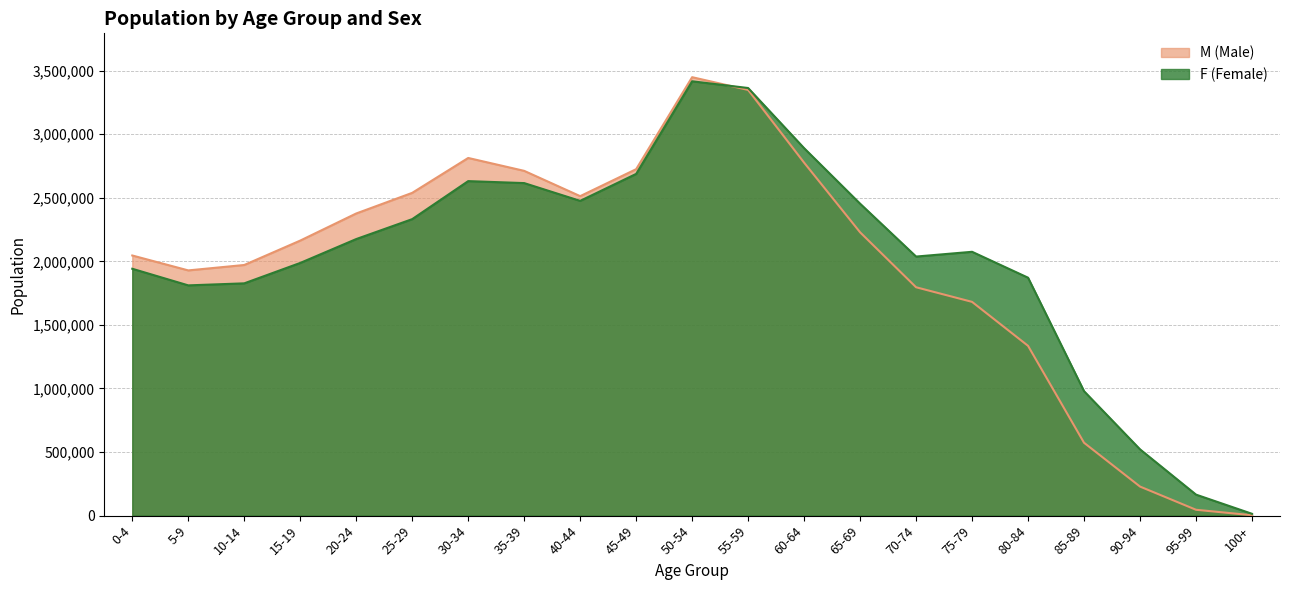

True or false: F and M intersect in this chart.

True